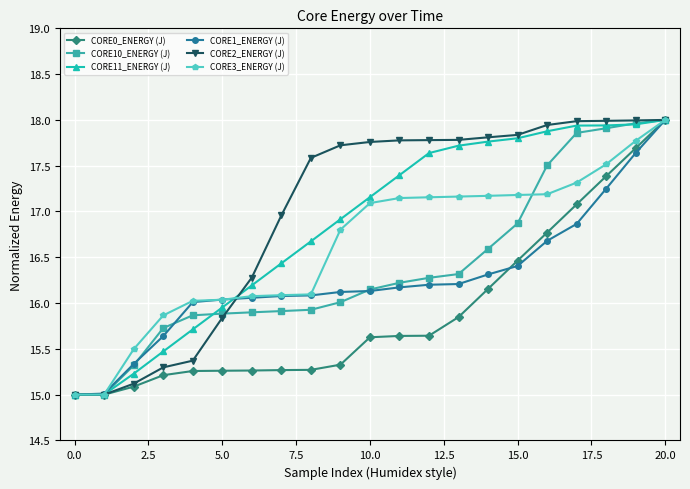

What is the smallest value displayed?

15.0